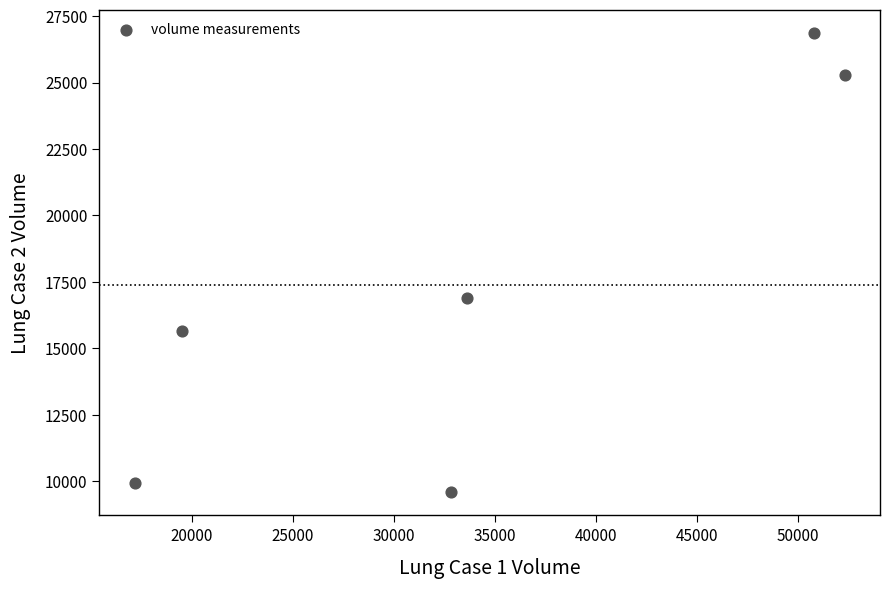

What Y value in the scatter plot is closest to 18228?

16909.8